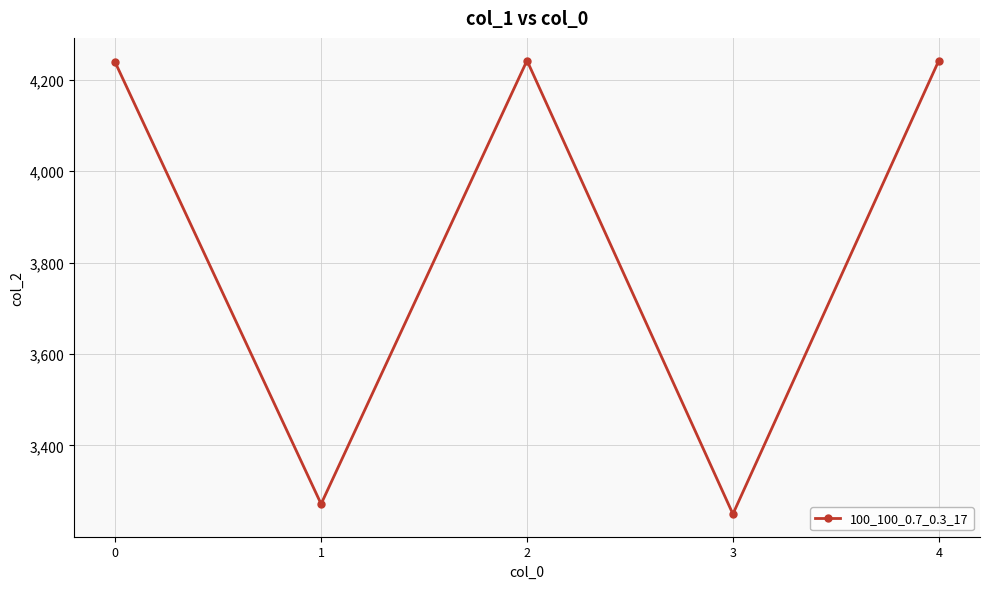

Does the chart have visible grid lines?

Yes